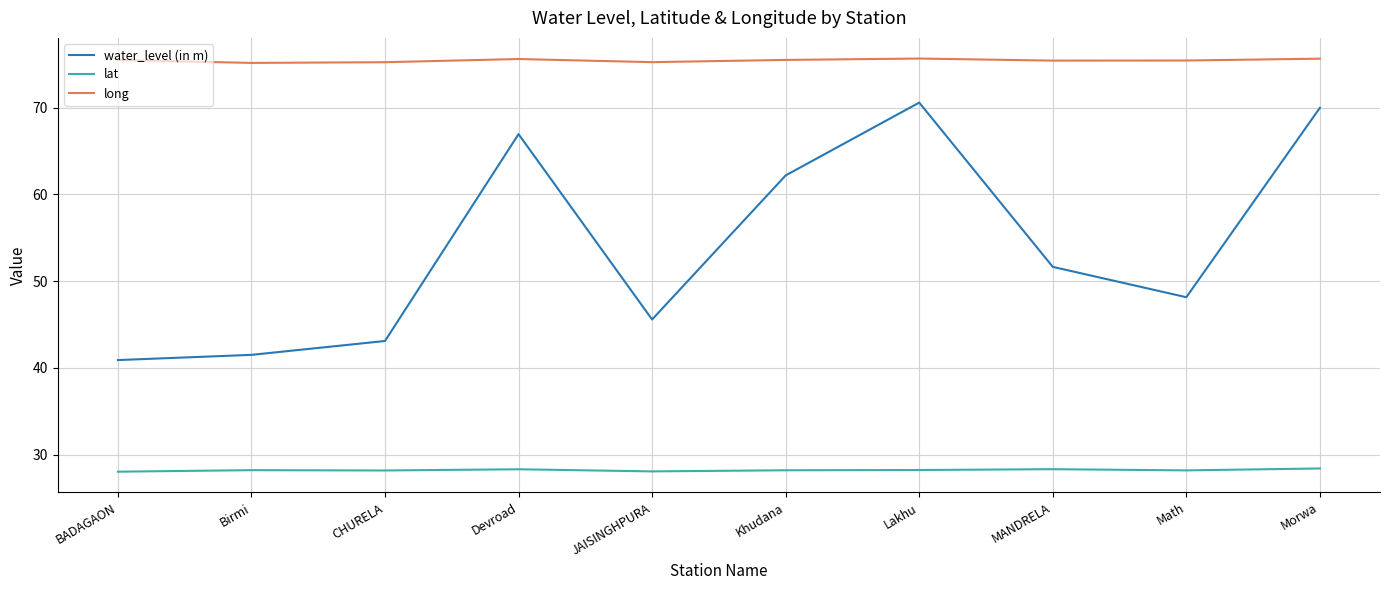

At how many categories does at least one series exceed 42?

10